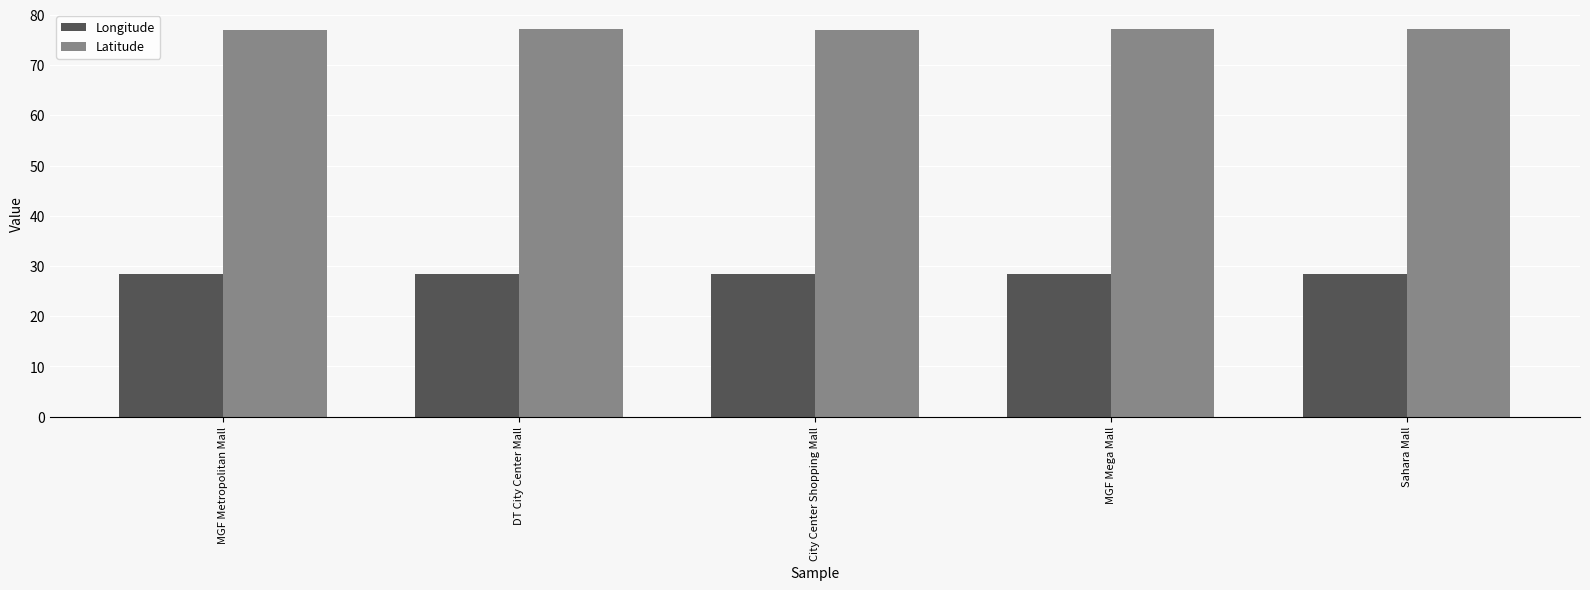

What are all the series names shown in the legend?

Longitude, Latitude